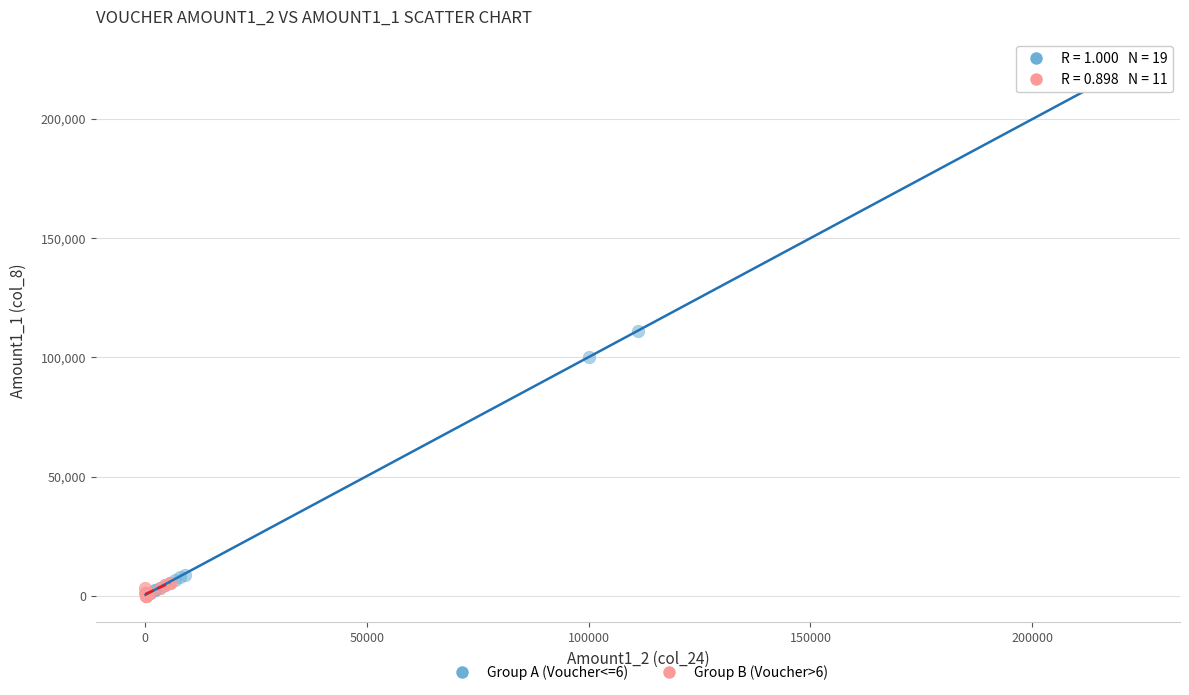

Which series has the largest Y range (max minus min)?

Group A (Voucher<=6)